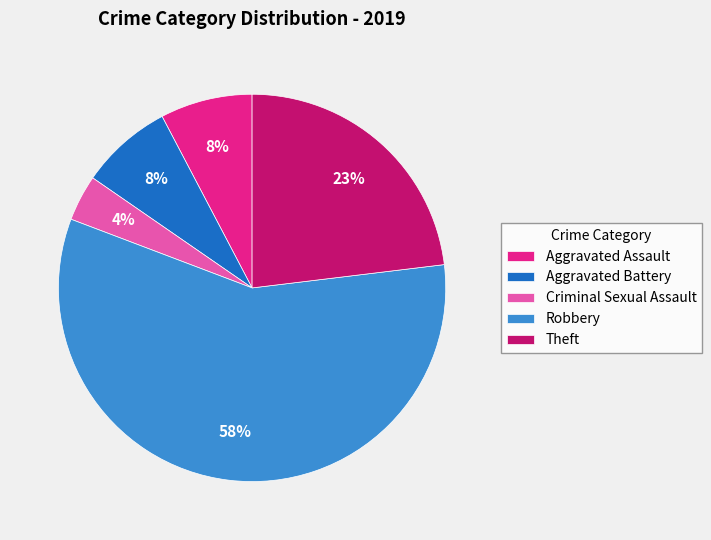

Which category has the biggest portion of the pie?

Robbery